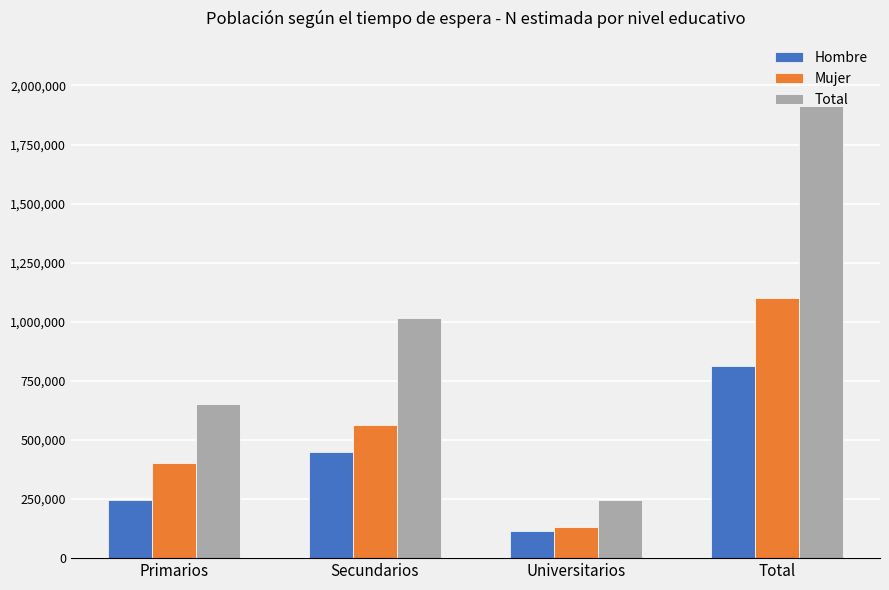

List the series in order of their peak value, lowest first.

Hombre, Mujer, Total